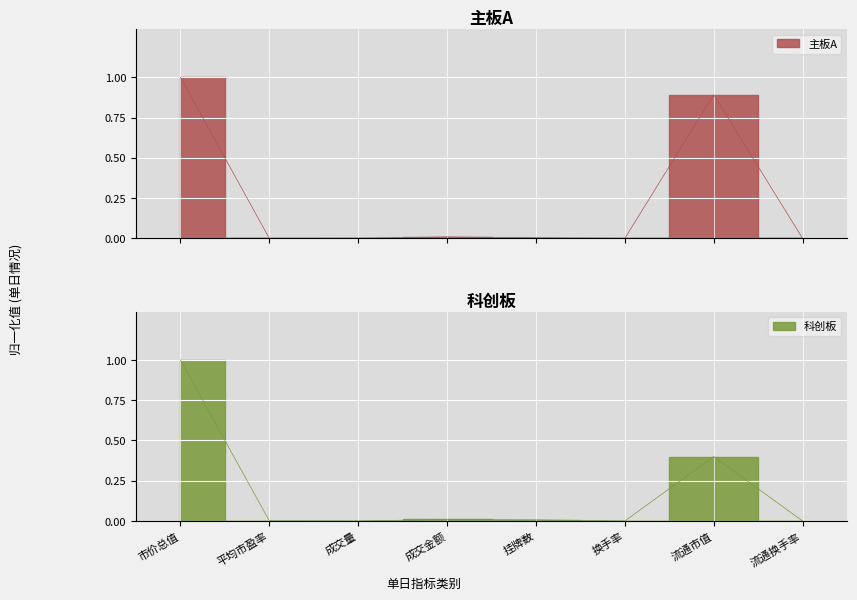

What is the difference between the maximum and minimum values in the 科创板 series?

1.0